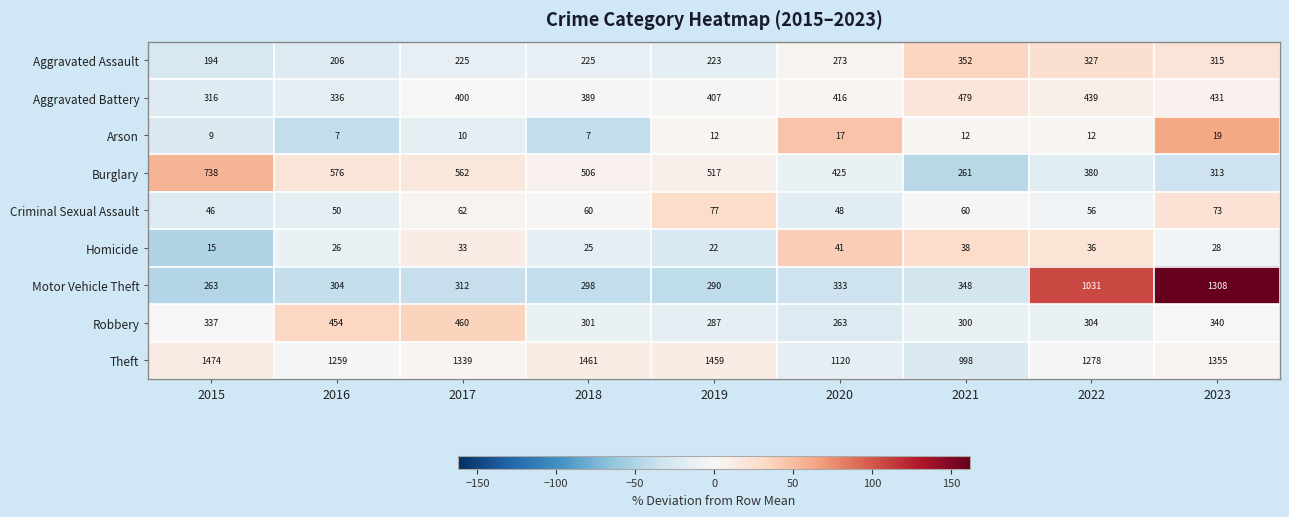

What is the maximum value for Aggravated Battery?

479